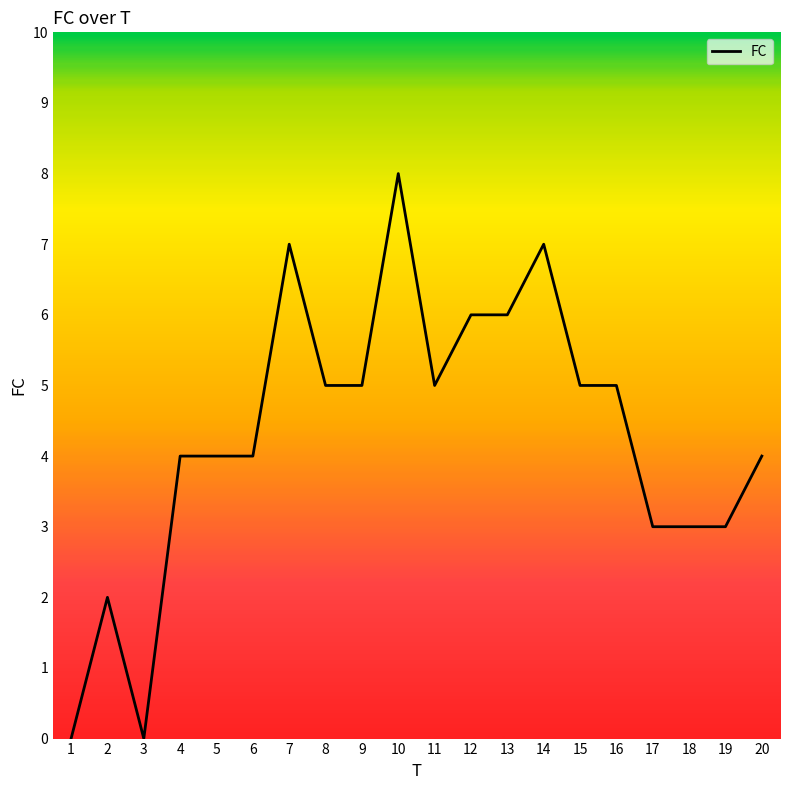

At which category does the data reach its first local valley?

3